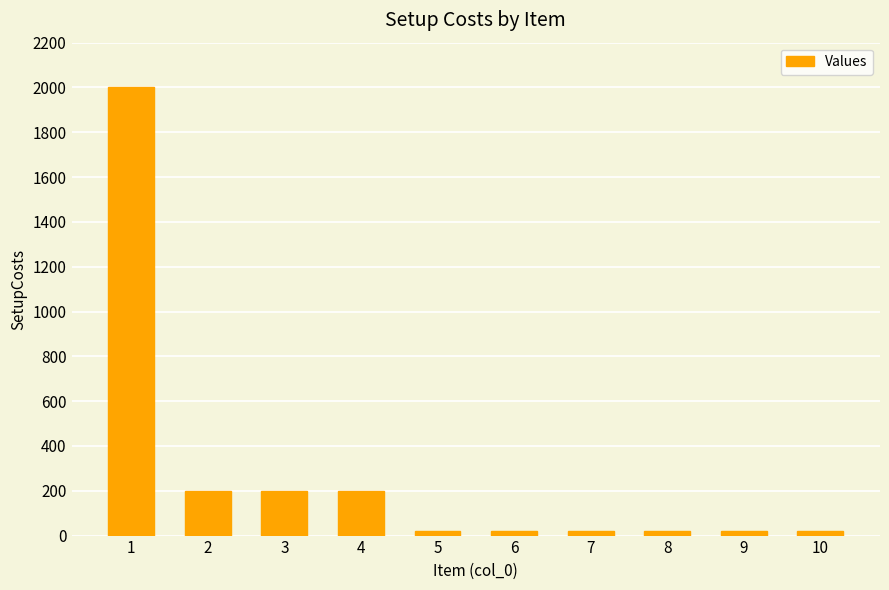

What is the greatest value displayed?

2000